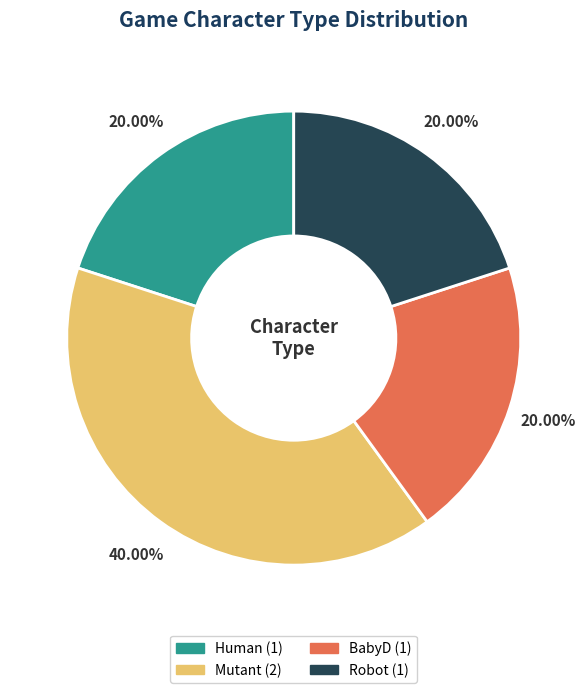

Which has a higher value, Mutant or Human?

Mutant